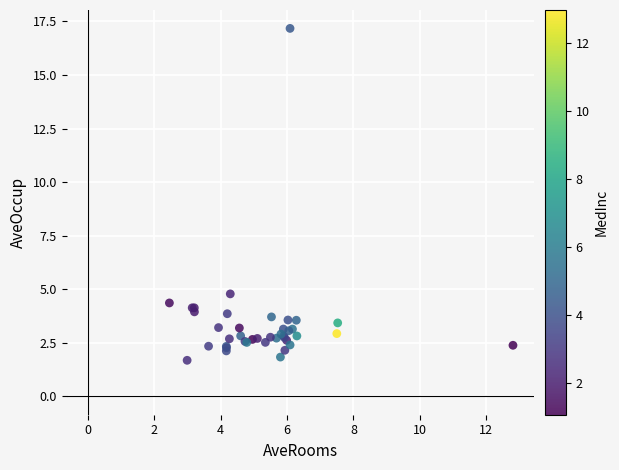

What Y value in the scatter plot is closest to 9?

4.8